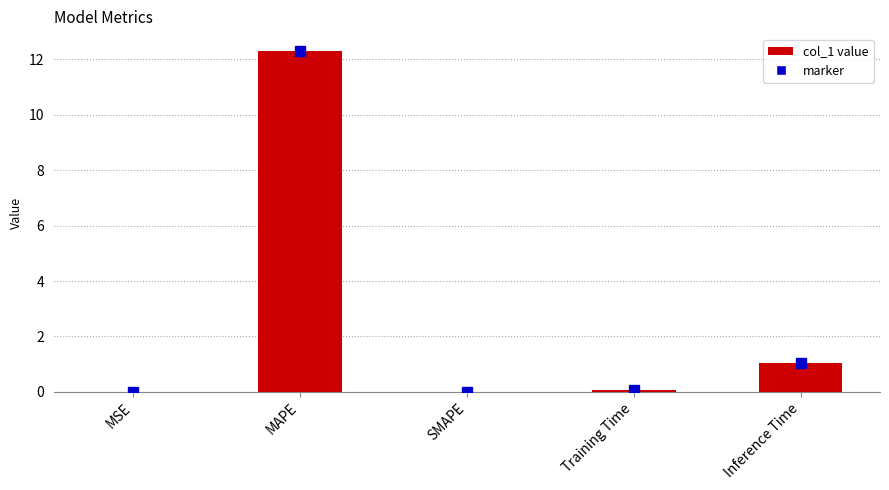

At which label is the value closest to 6?

Inference Time